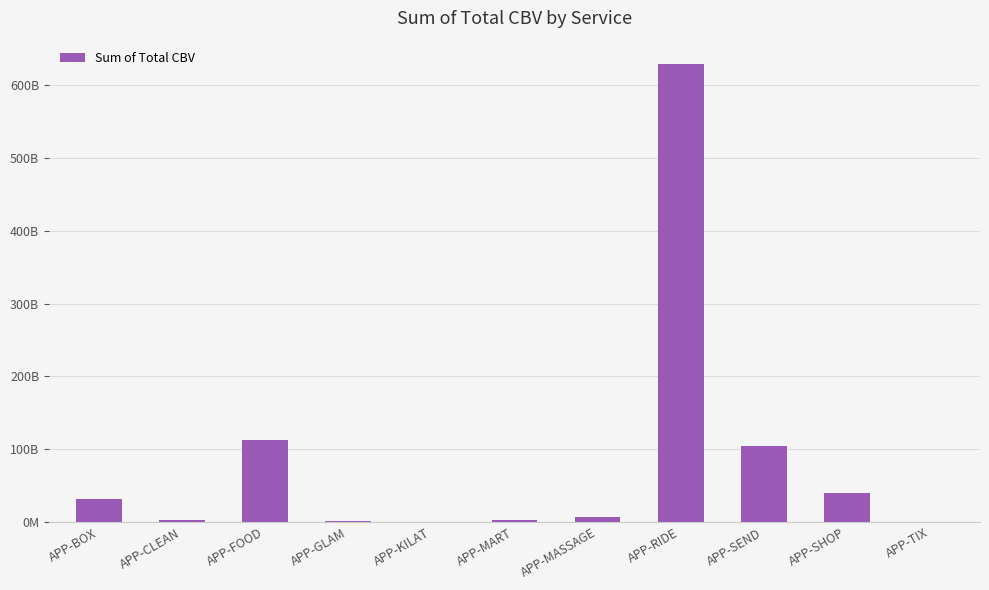

What is the label of the 1st bar from the right?

APP-TIX